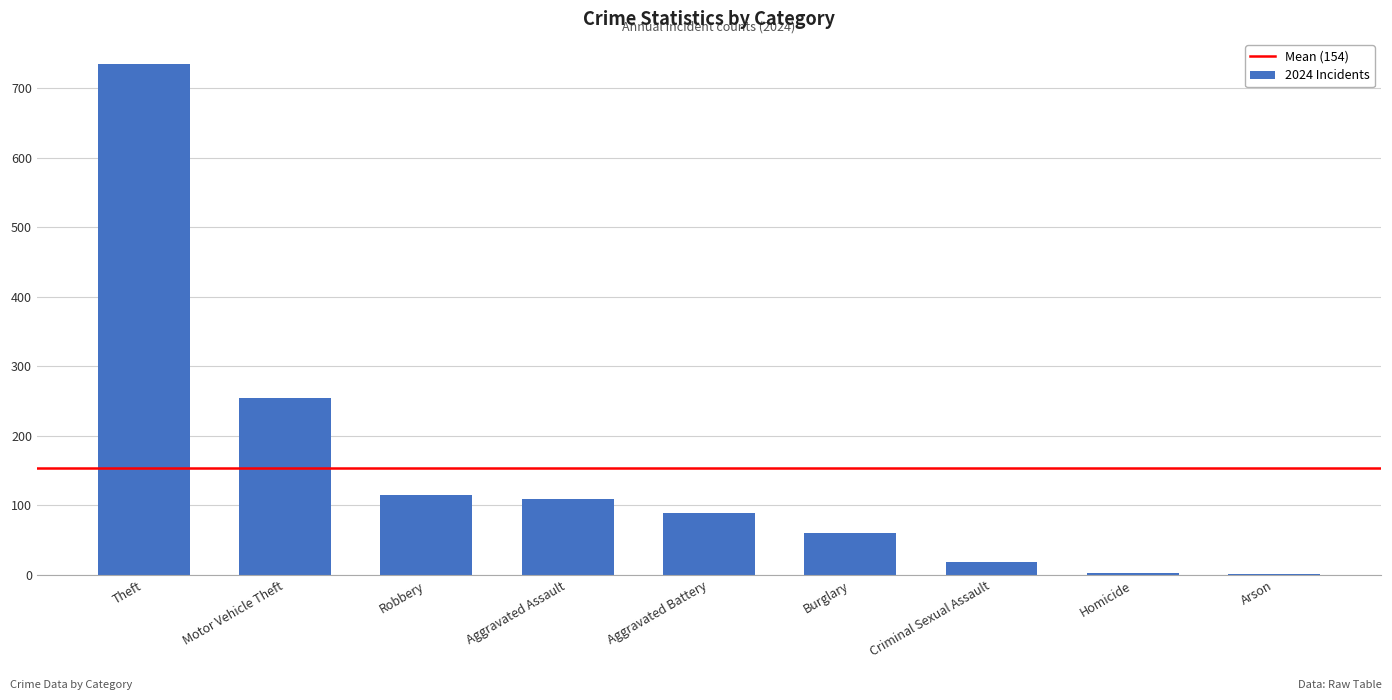

The value at Aggravated Battery is 89. True or false?

True